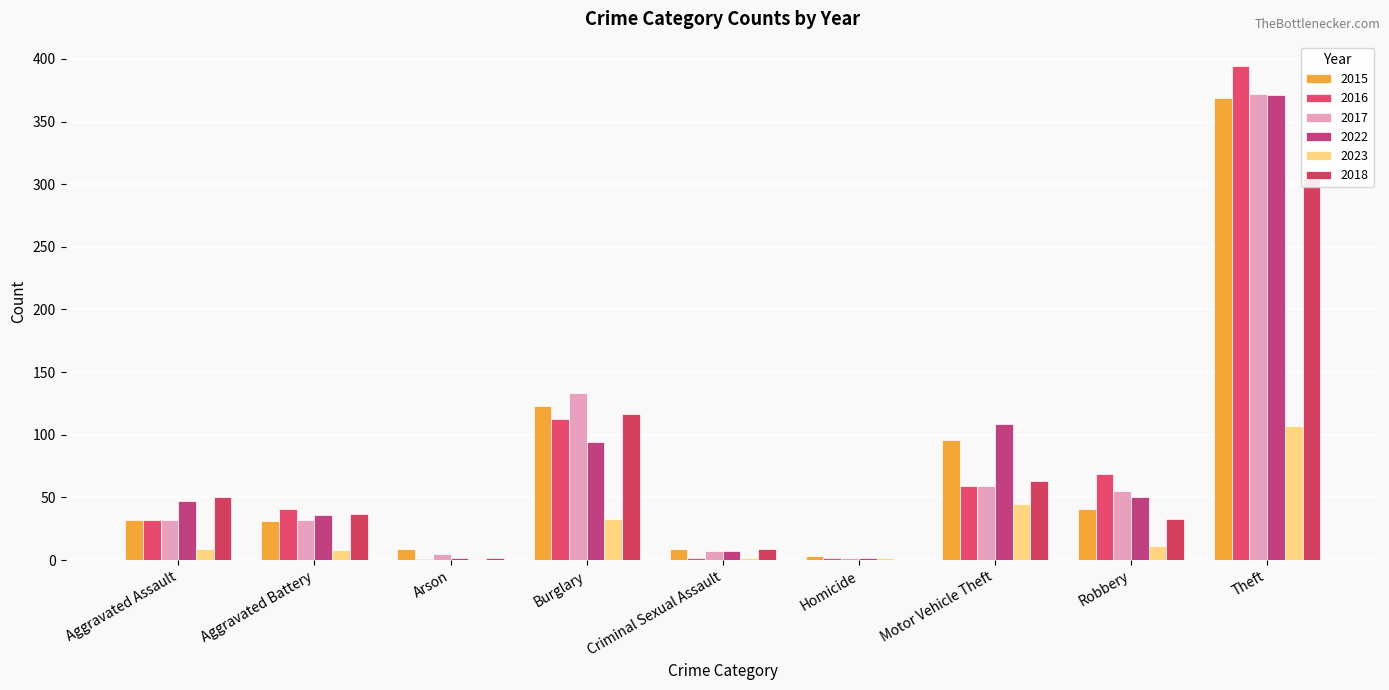

What are all the series names shown in the legend?

2015, 2016, 2017, 2022, 2023, 2018